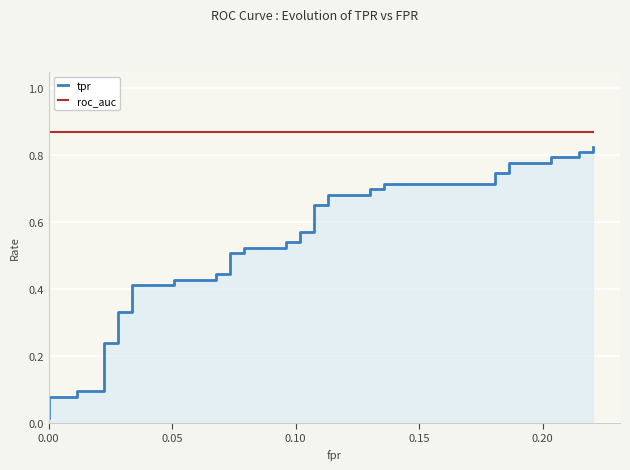

Which series has the largest range (max minus min)?

tpr